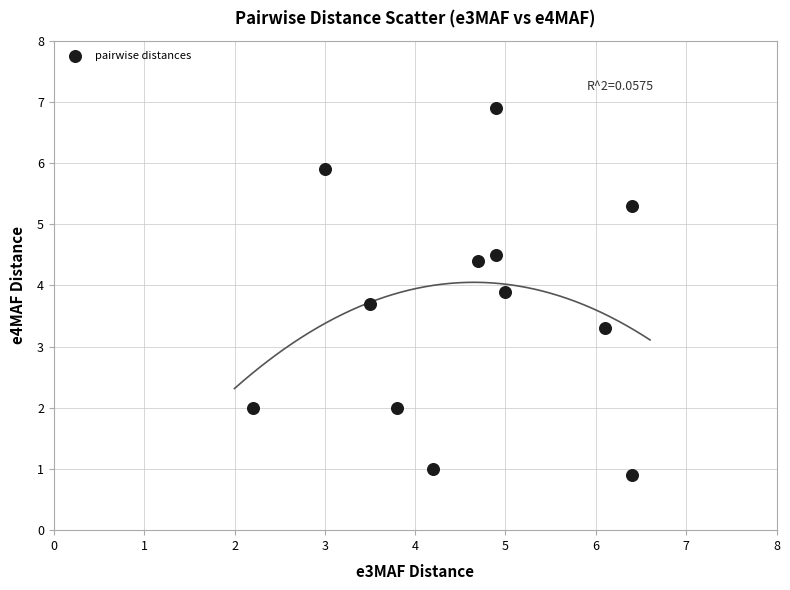

What is the average X value?

4.6